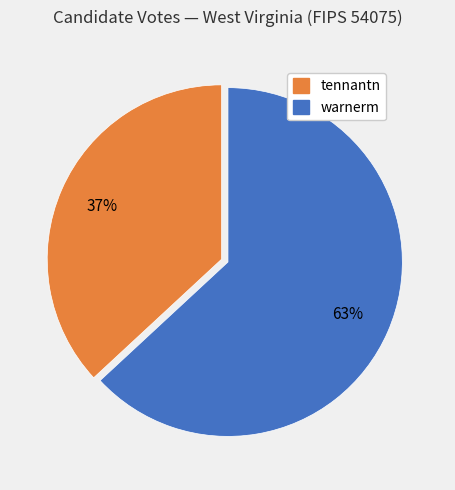

Is the sum of warnerm and tennantn greater than half?

Yes